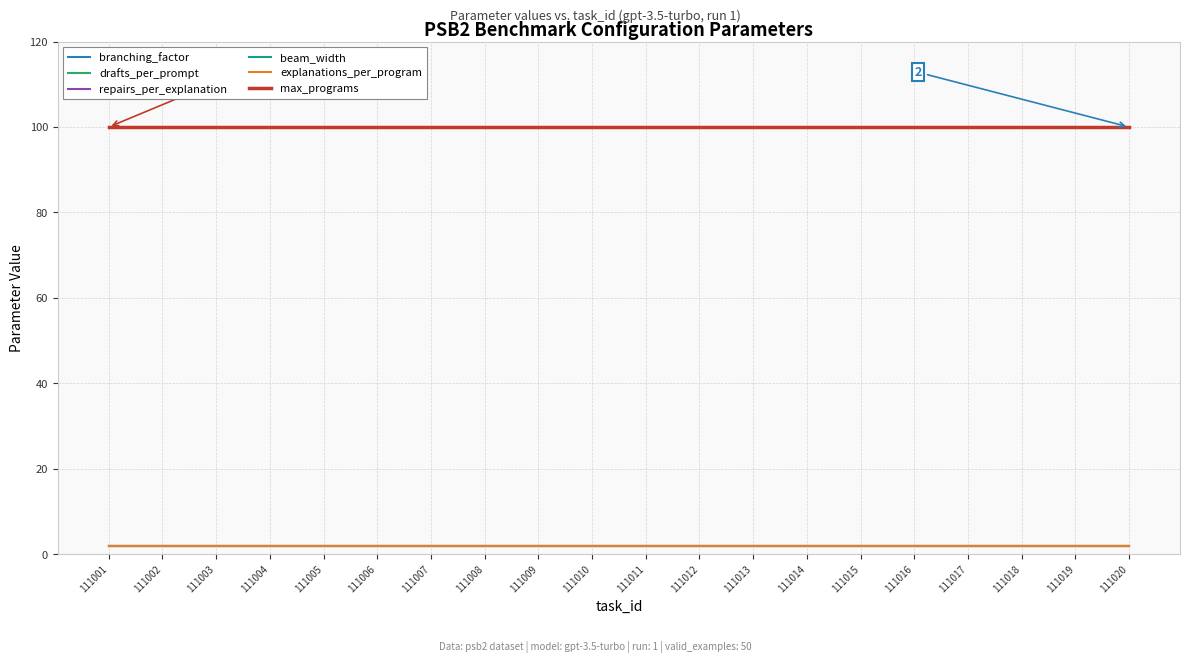

True or false: drafts_per_prompt and beam_width cross at least once.

False